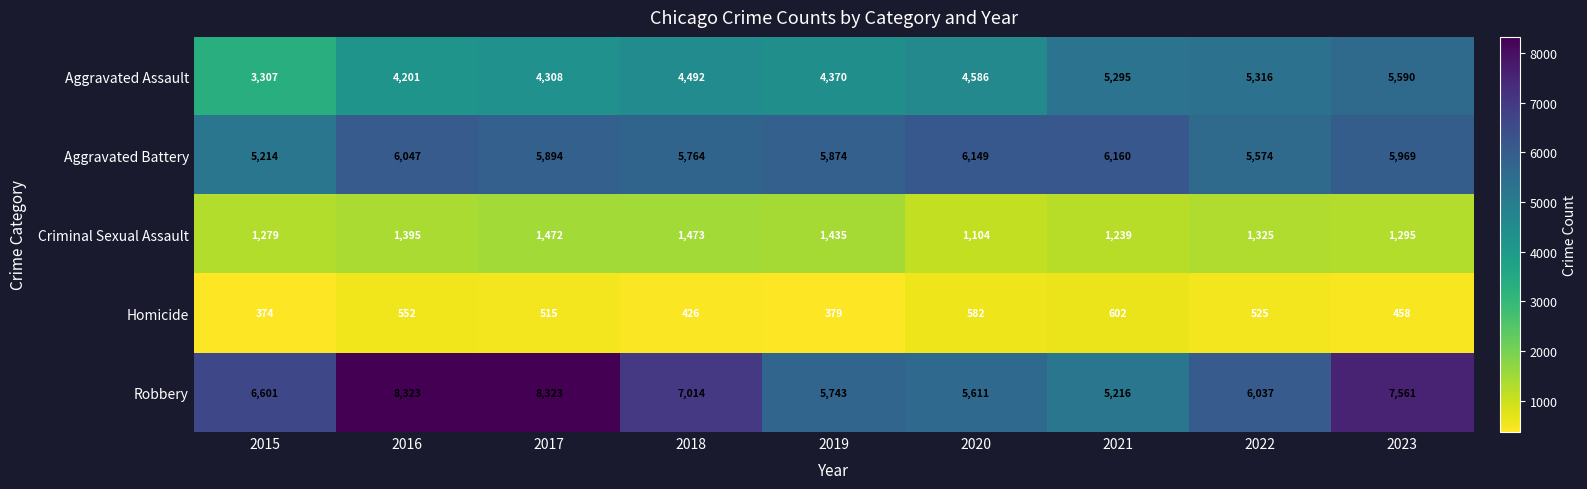

Rank the series at 2016 from lowest to highest value.

Homicide, Criminal Sexual Assault, Aggravated Assault, Aggravated Battery, Robbery